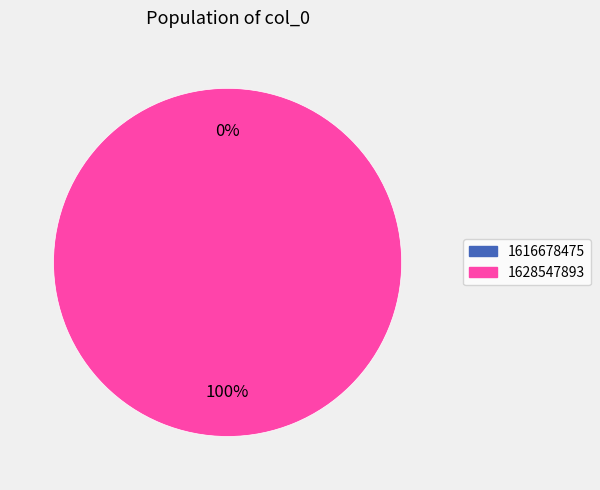

True or false: 1616678475 accounts for 0% of the total.

True